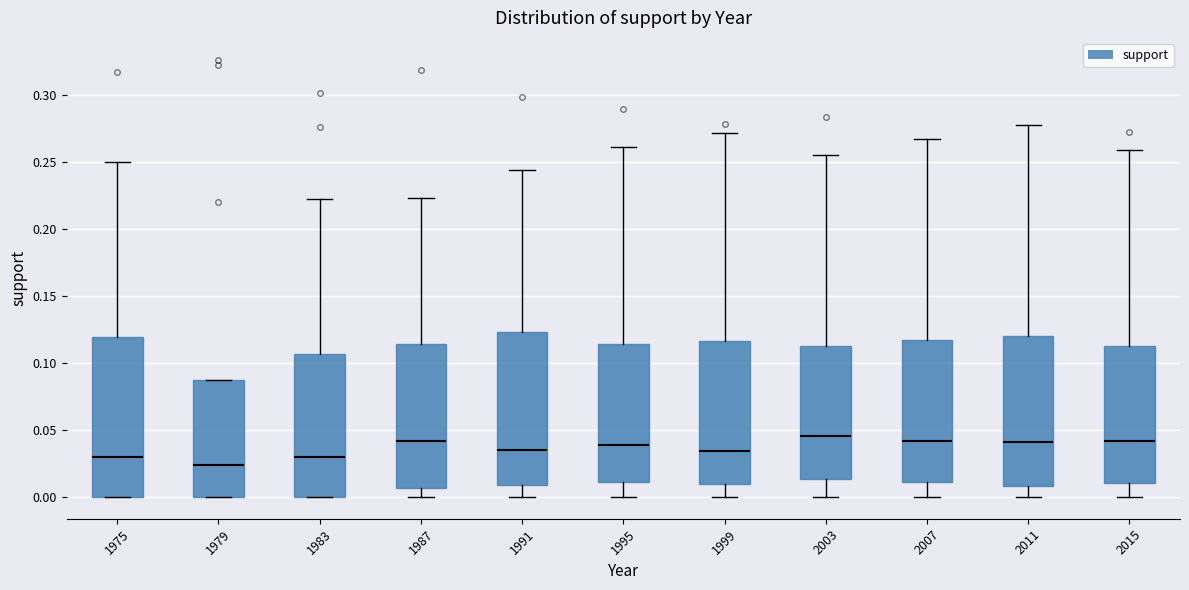

Where is the lower edge of the box at x = 2003 on the y-axis? The values are not printed on the chart, so give them approximately, as read against the axis.

0.015